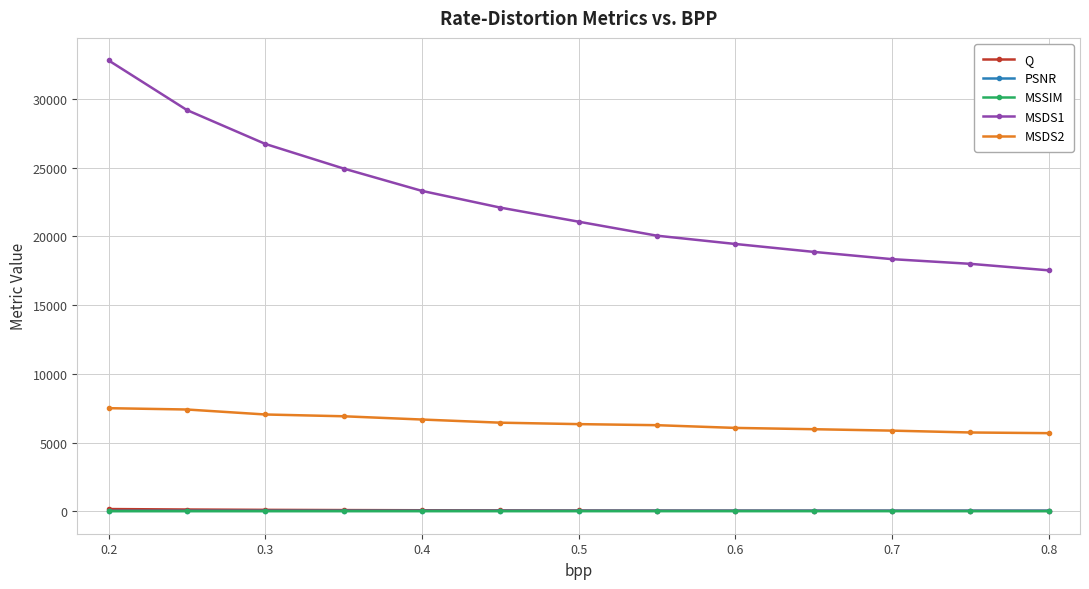

Which series has the largest total across all categories?

MSDS1